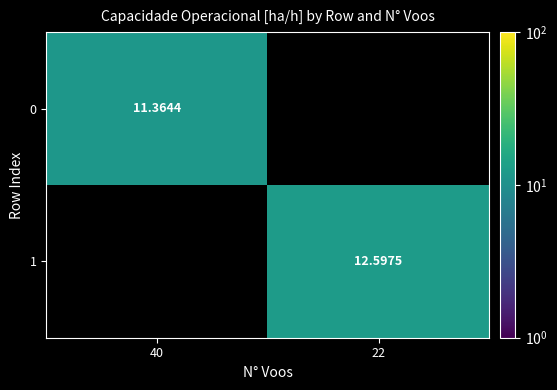

Is the value of 0 at 40 greater than the value of 1 at 22?

No